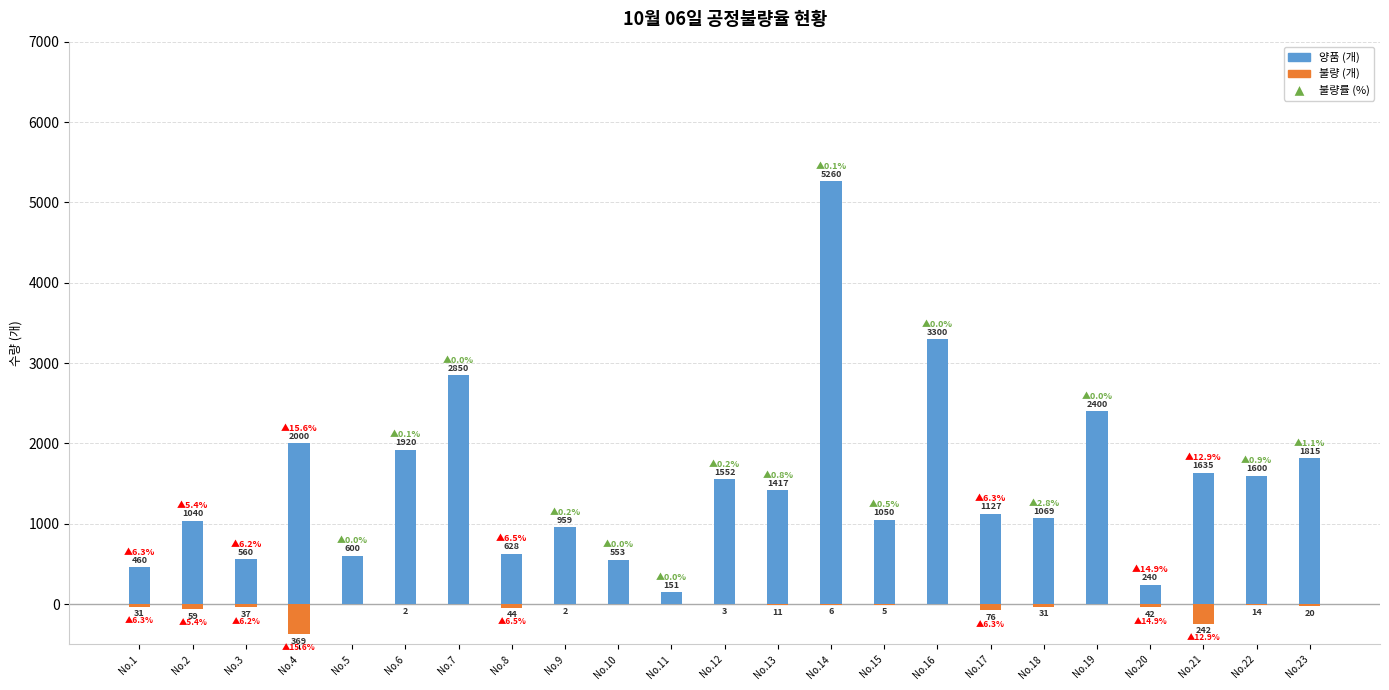

What is the minimum value shown in the chart?

-369